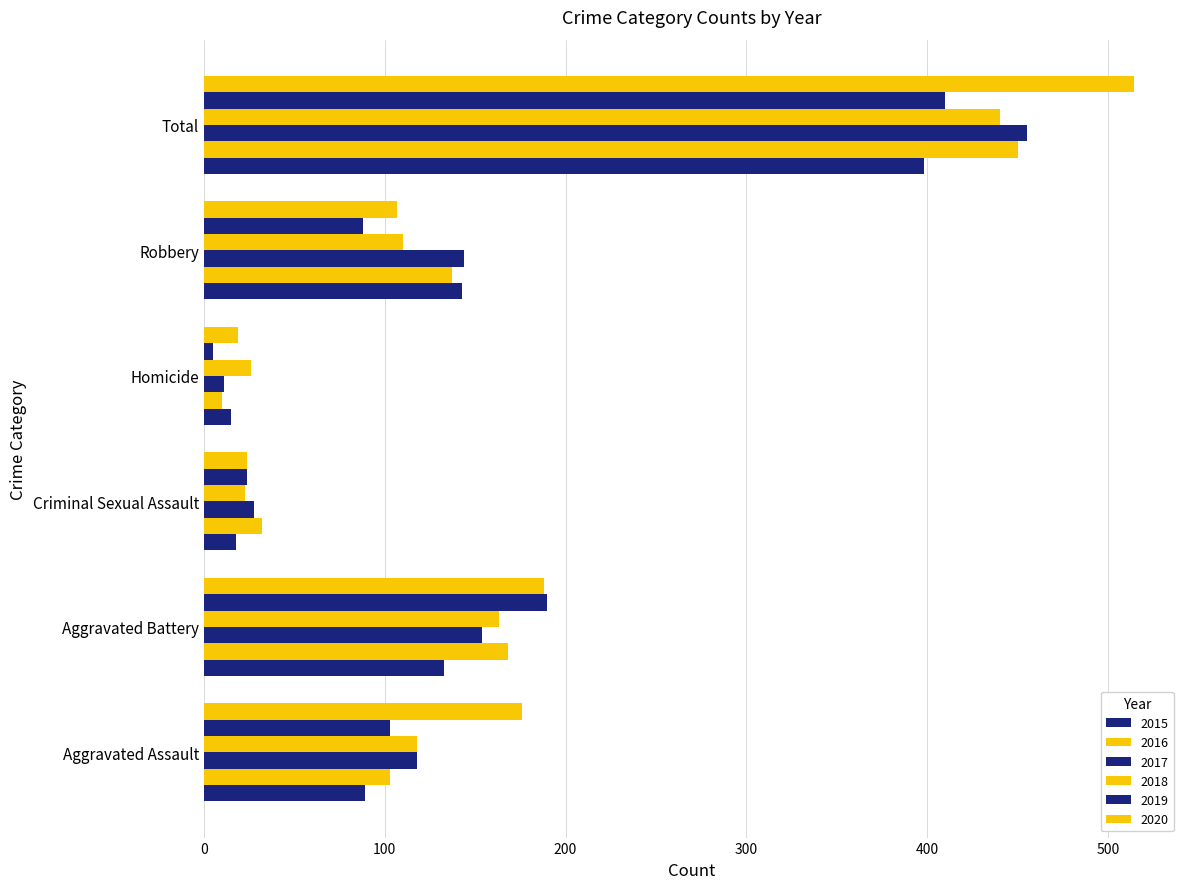

List the series in order of their peak value, highest first.

2020, 2017, 2016, 2018, 2019, 2015